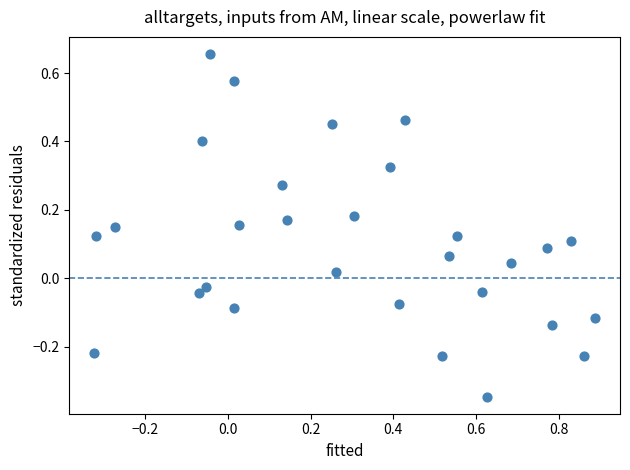

What is the range of X values (max minus min)?

1.2